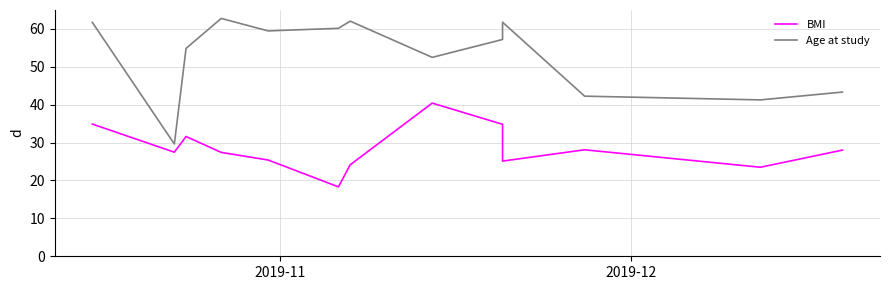

How many data points does each series have?

13